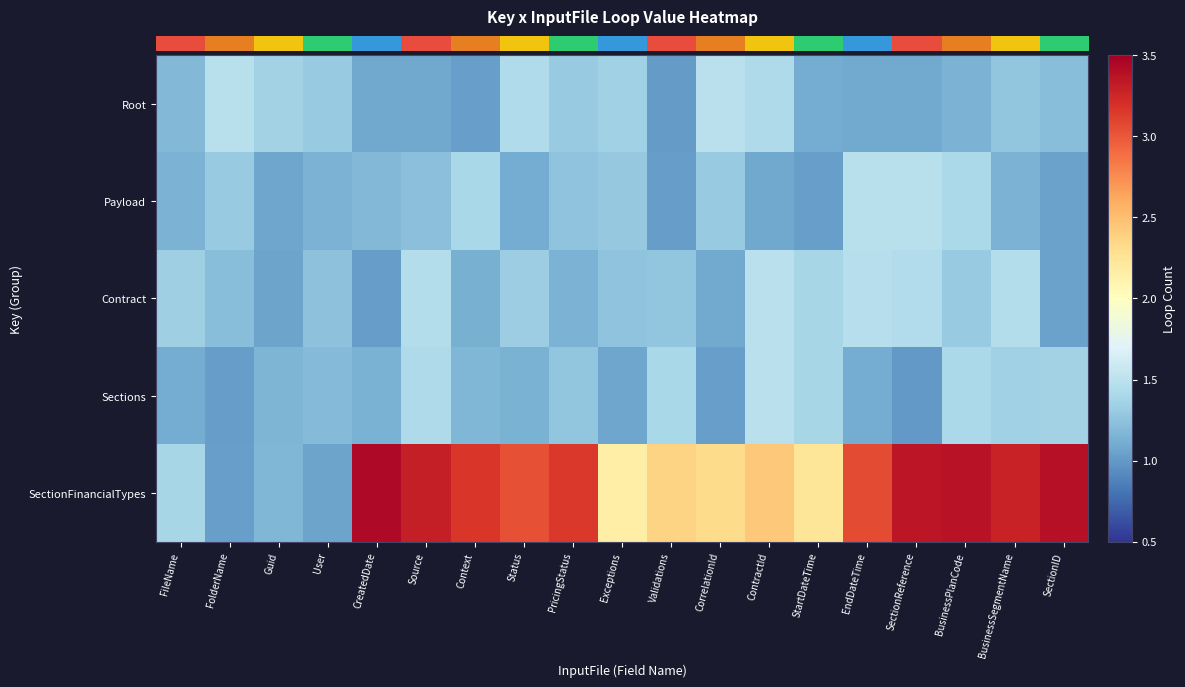

How many categories are shown in the chart?

19